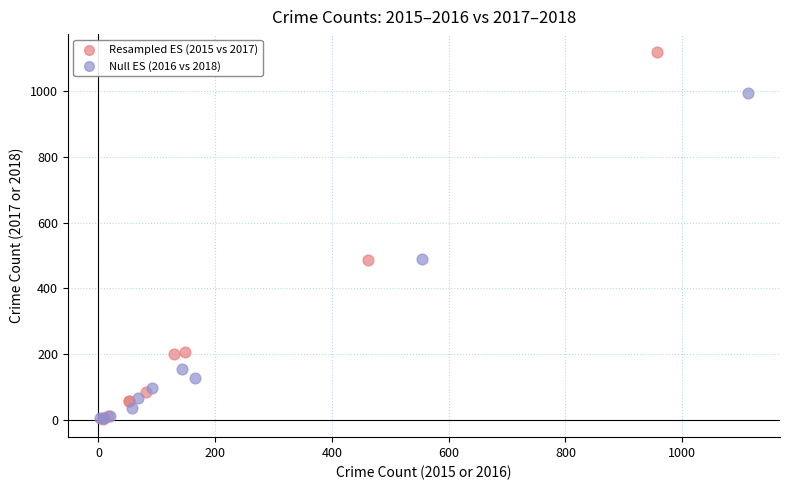

Which series contains the highest Y value?

Resampled ES (2015 vs 2017)